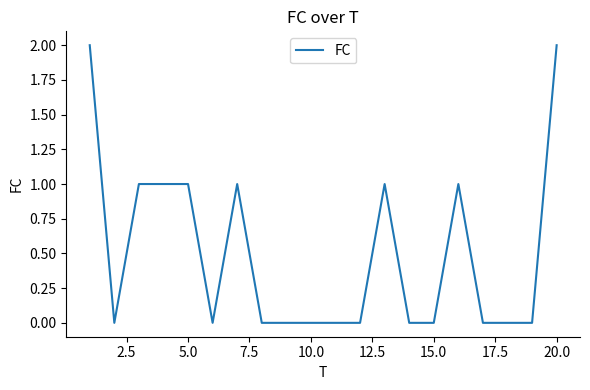

How many lines are shown in the chart?

1